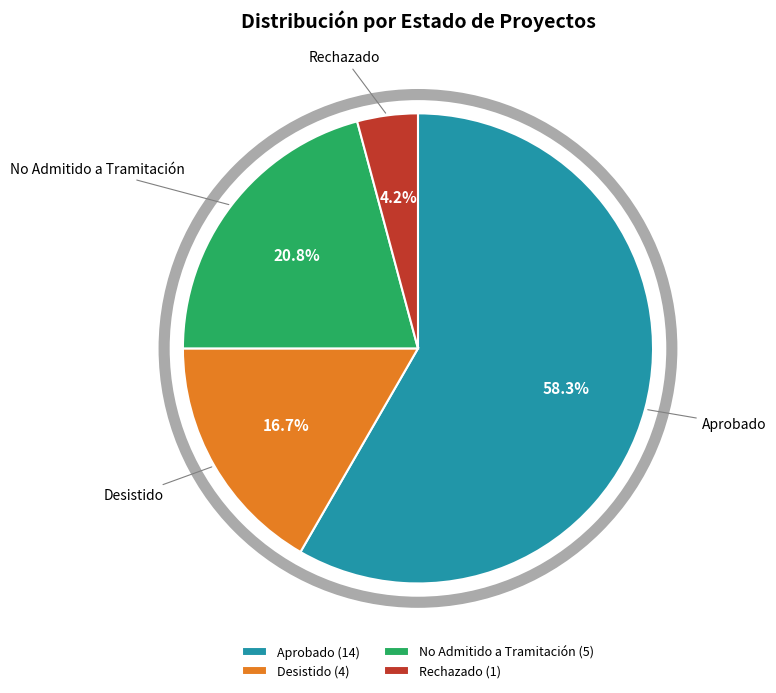

To the nearest percent, what portion does Aprobado represent?

58%